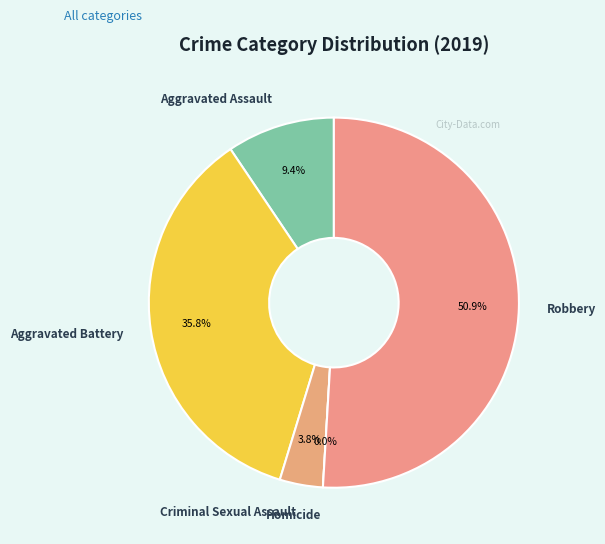

True or false: Criminal Sexual Assault accounts for 1% of the total.

False